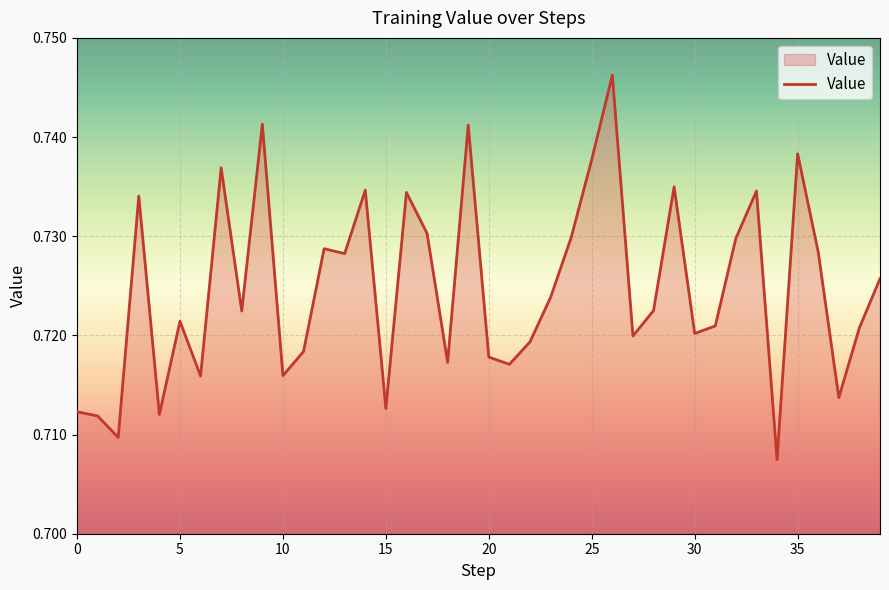

True or false: there are more than 2 points higher than both neighbors.

True